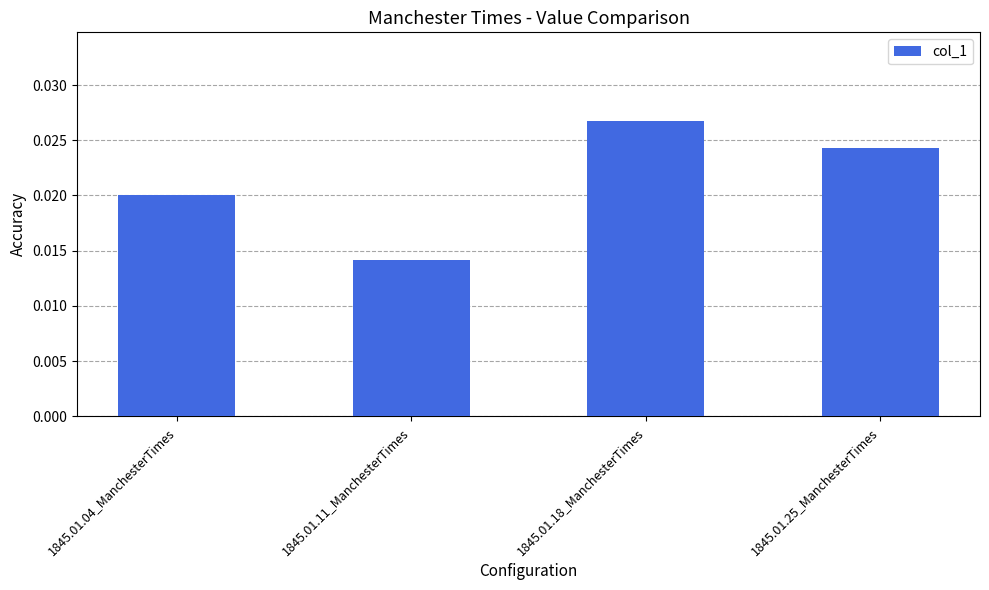

Count the values in the range 0 to 1.

4